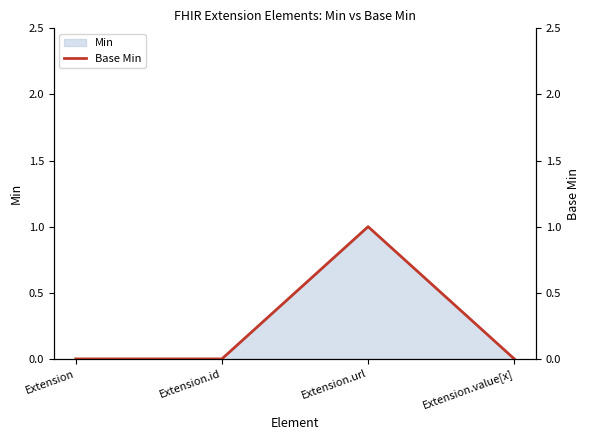

Reading right to left, list all the values displayed in this chart.

Extension.value[x]=0	Extension.url=1	Extension.id=0	Extension=0